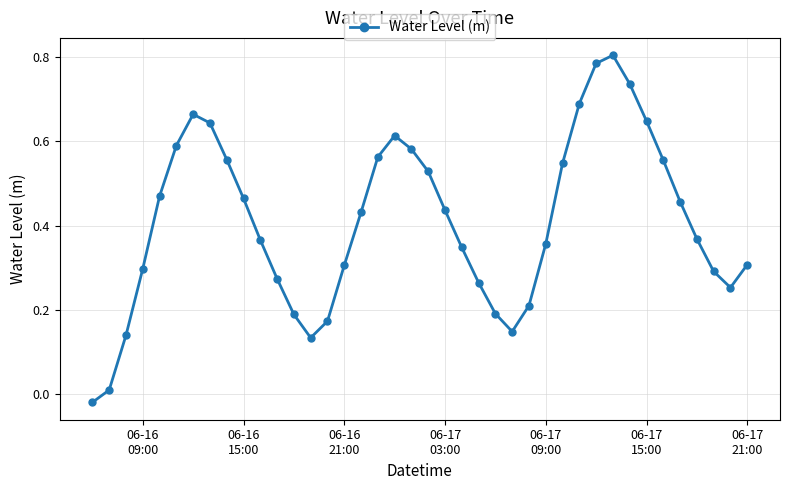

How many interior local peaks (higher than both neighbors) does the data have?

3